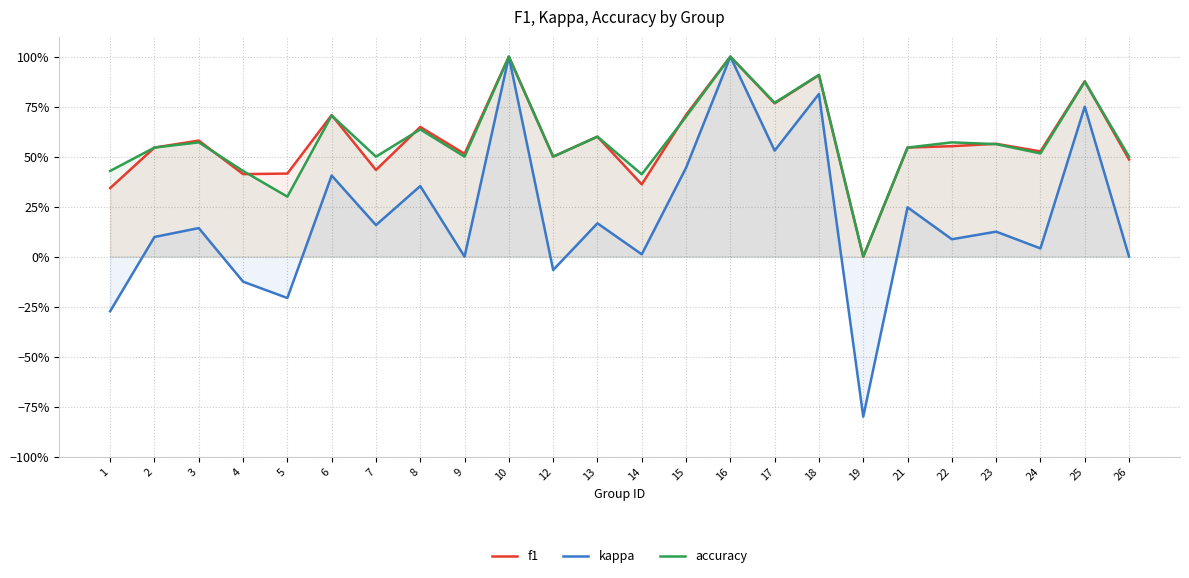

True or false: f1 and accuracy intersect in this chart.

True